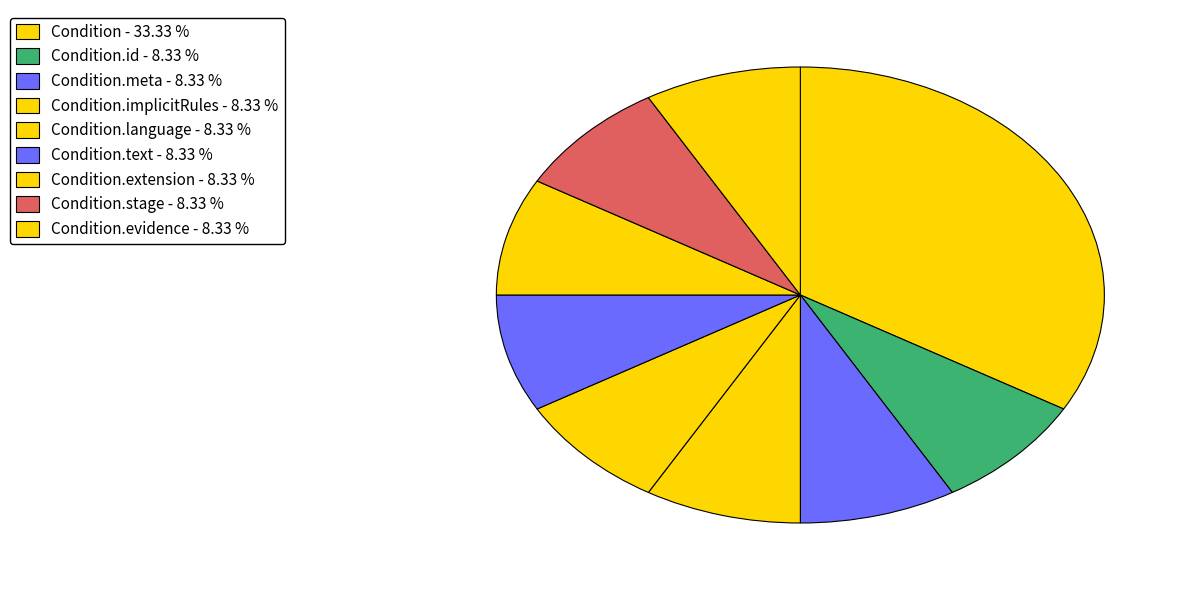

Count the number of slices in the pie.

9